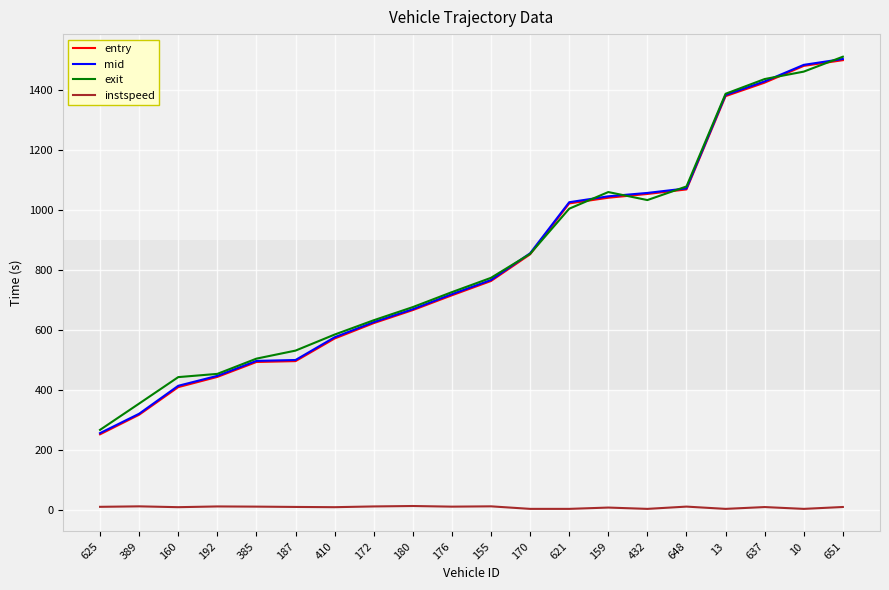

At which label does entry reach its minimum?

625